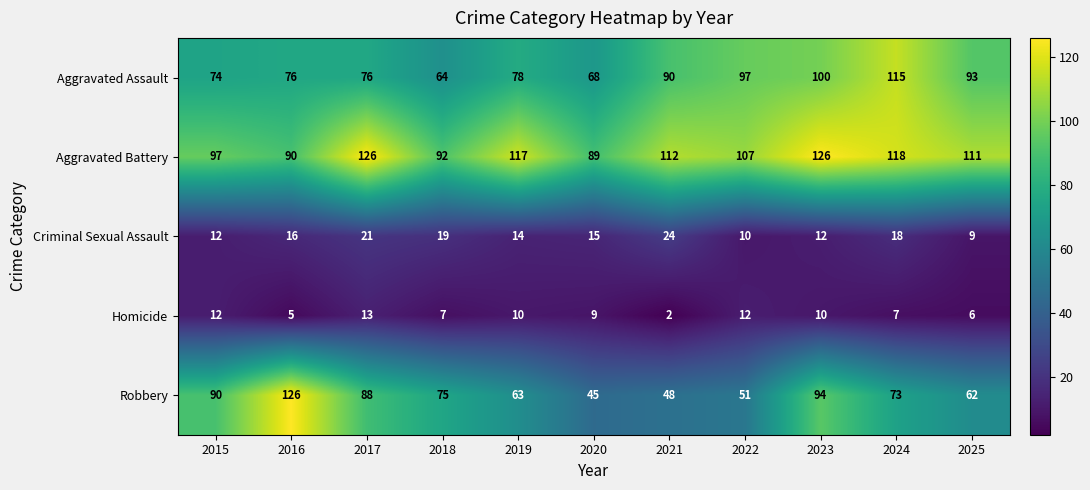

At how many categories does at least one series exceed 20?

11